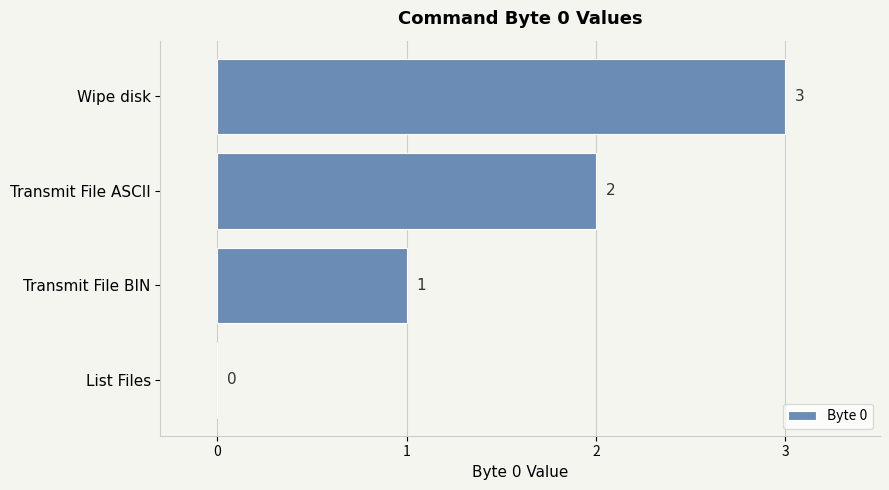

What is the sum of the values at List Files and Wipe disk?

3